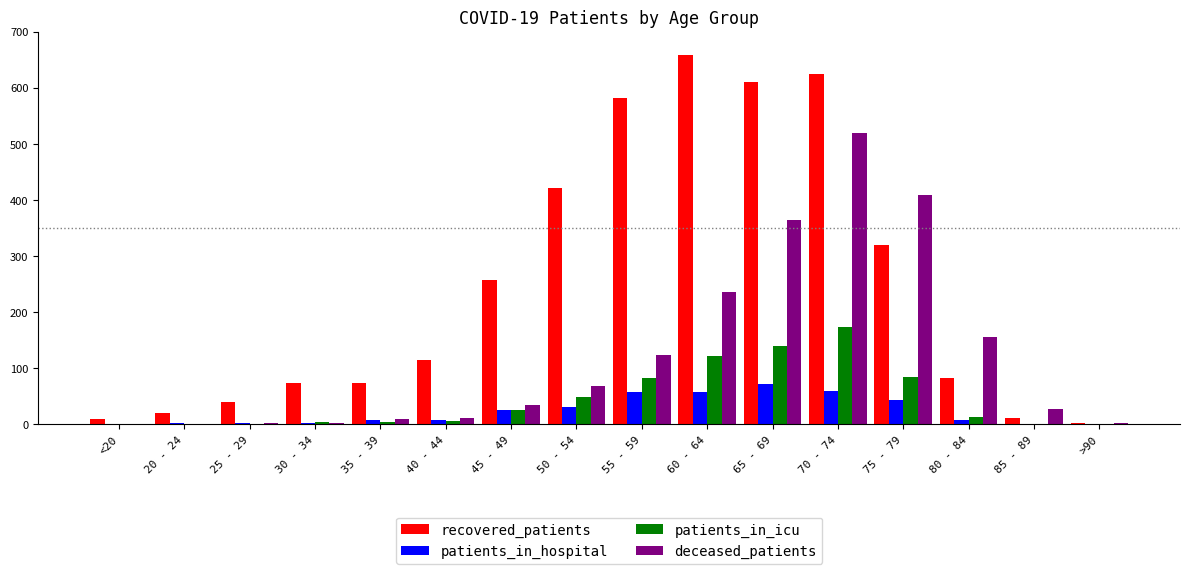

At which label does recovered_patients reach its peak?

60 - 64